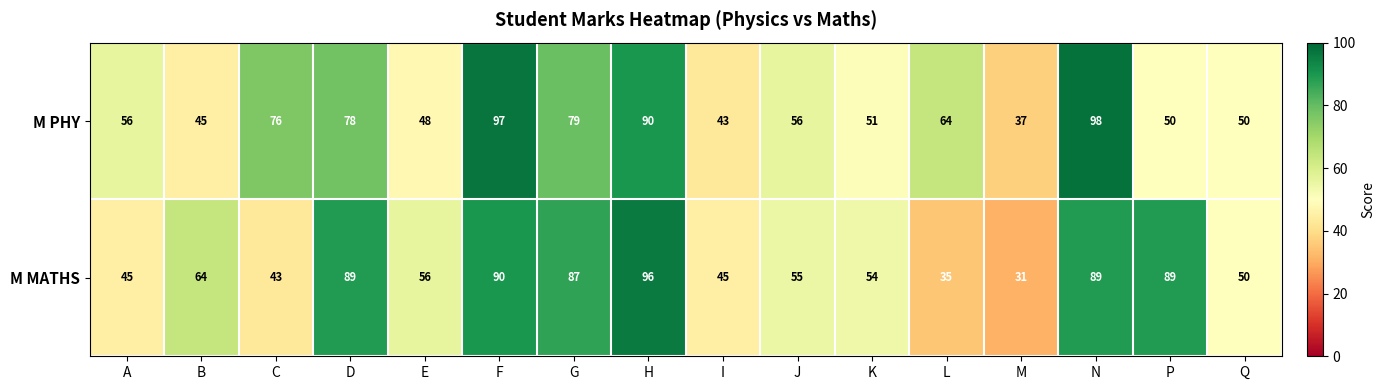

What is the spread (max minus min) of values at J?

1